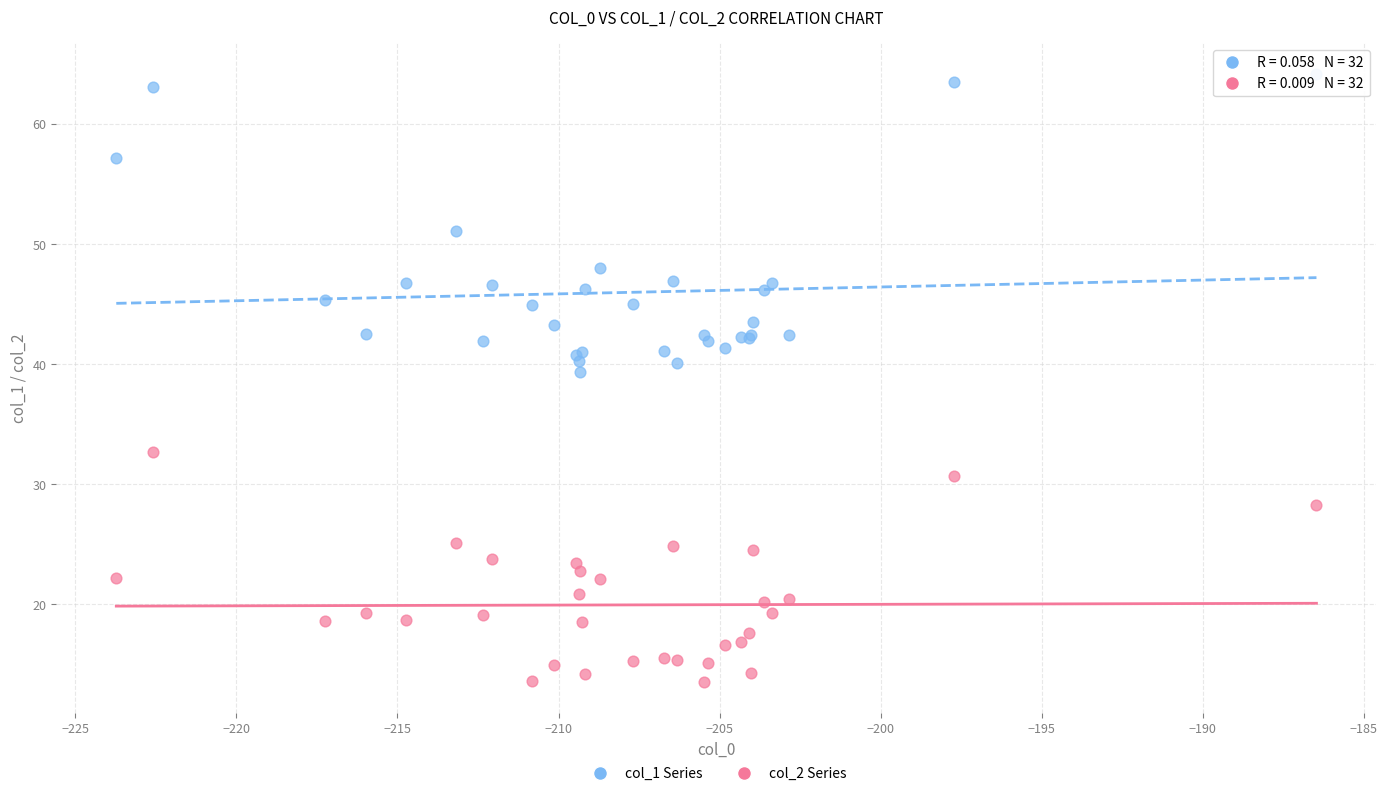

Across all series, what Y value is closest to 38?

39.3